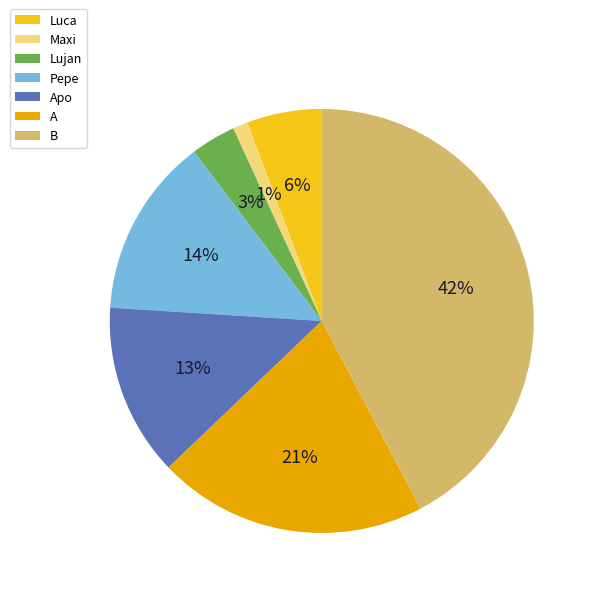

Does any single category account for the majority?

No